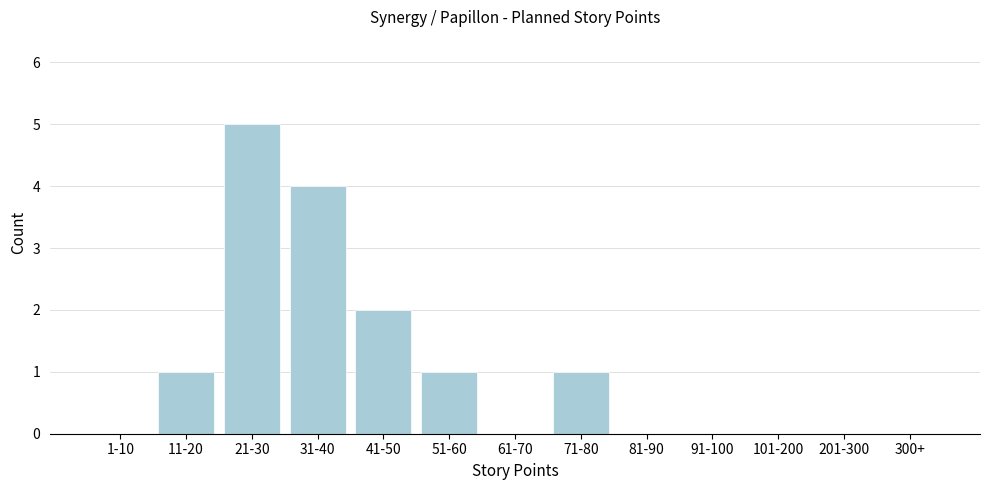

Reading left to right, list all the values displayed in this chart.

1-10=0	11-20=1	21-30=5	31-40=4	41-50=2	51-60=1	61-70=0	71-80=1	81-90=0	91-100=0	101-200=0	201-300=0	300+=0